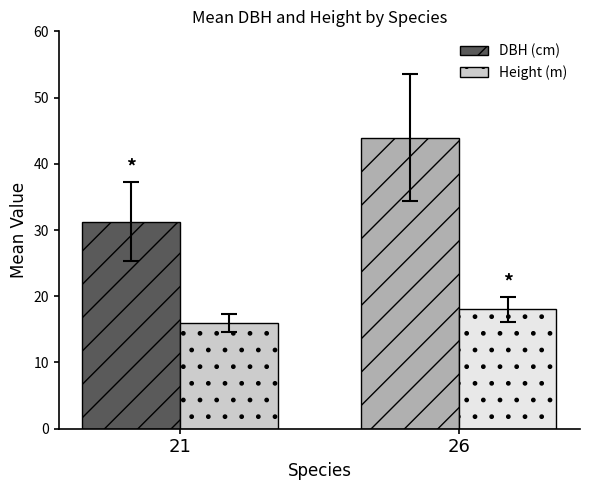

What is the spread (max minus min) of values at 21?

15.4